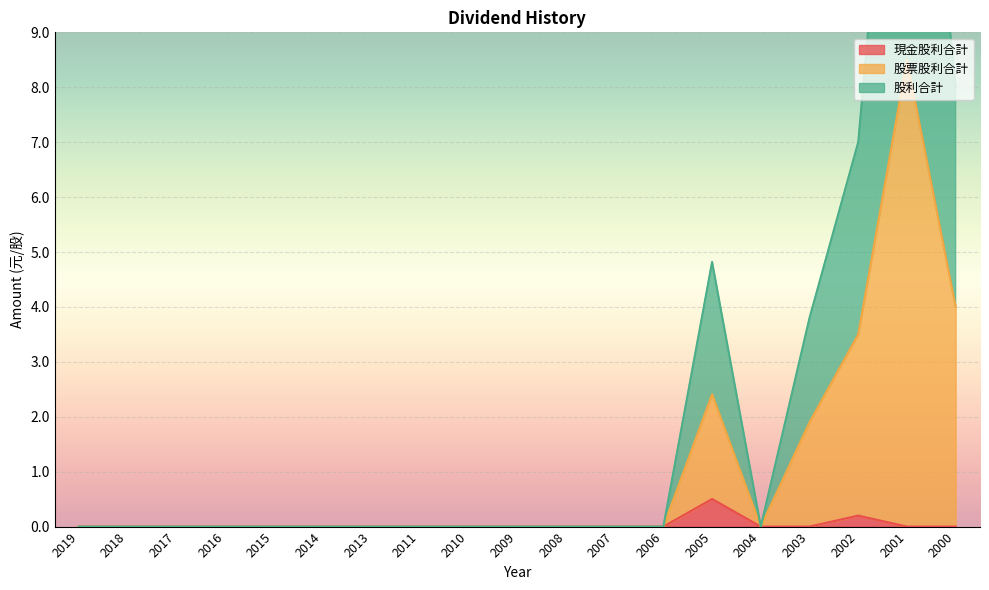

What is the maximum value for 現金股利合計?

0.5